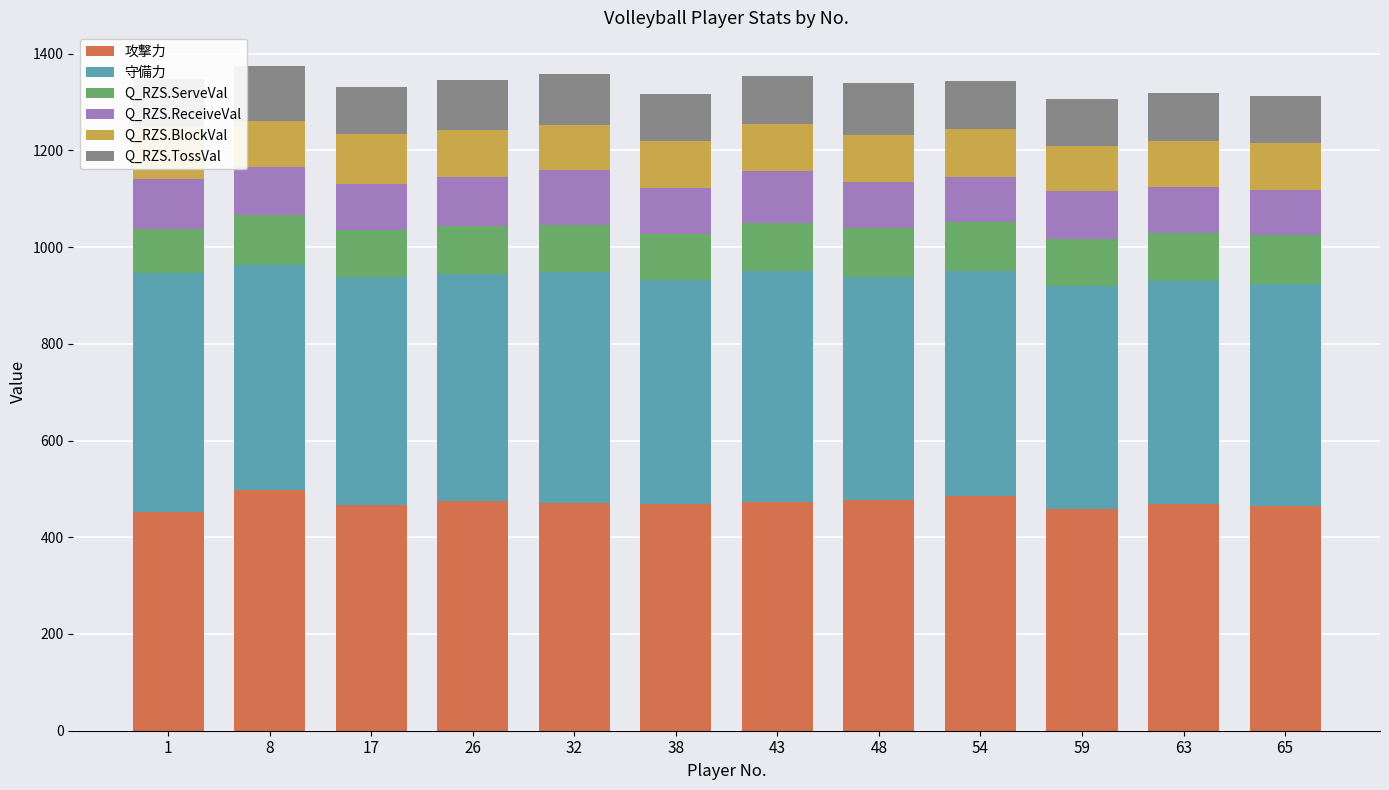

At which label does Q_RZS.TossVal reach its minimum?

59